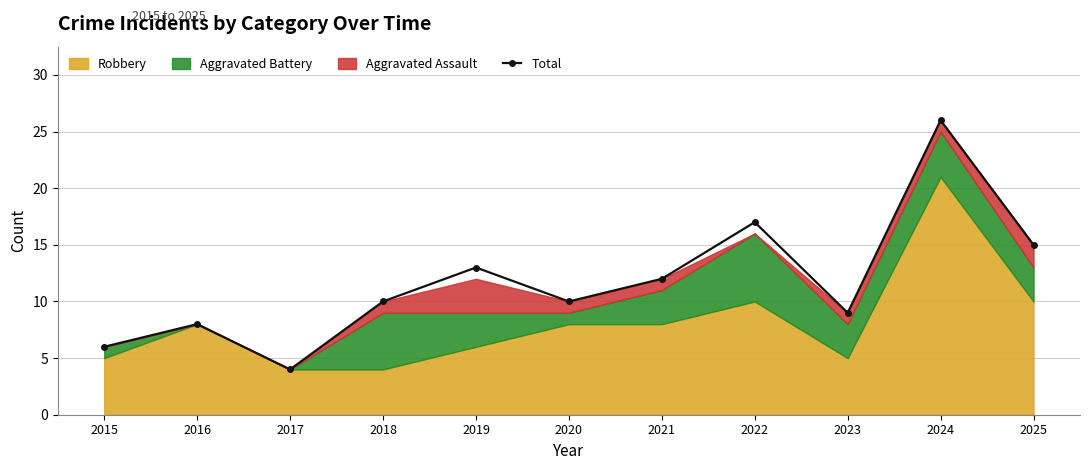

Rank the categories by value from highest to lowest.

2024, 2022, 2025, 2019, 2021, 2018, 2020, 2023, 2016, 2015, 2017